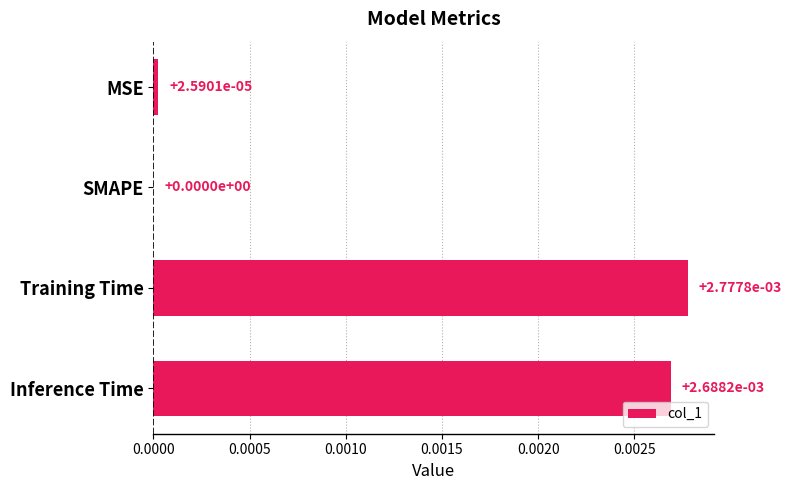

Between SMAPE and Inference Time, which is larger?

Inference Time